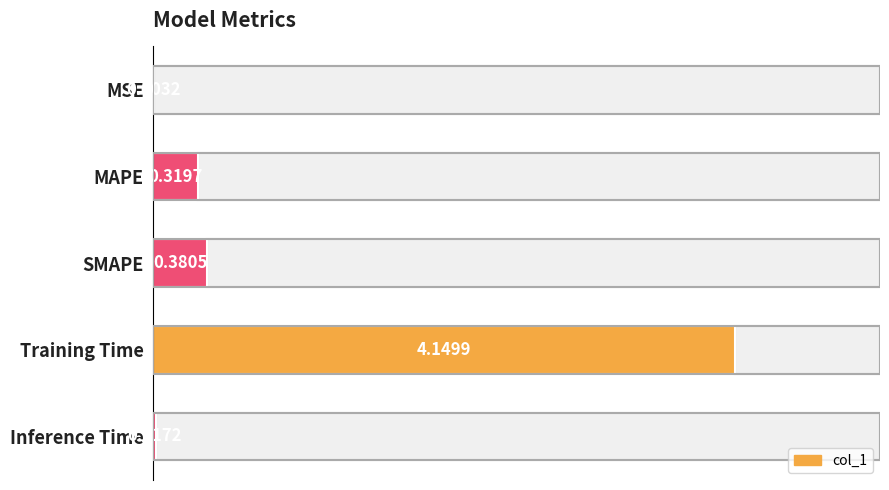

What is the change in value from MAPE to SMAPE?

+0.1